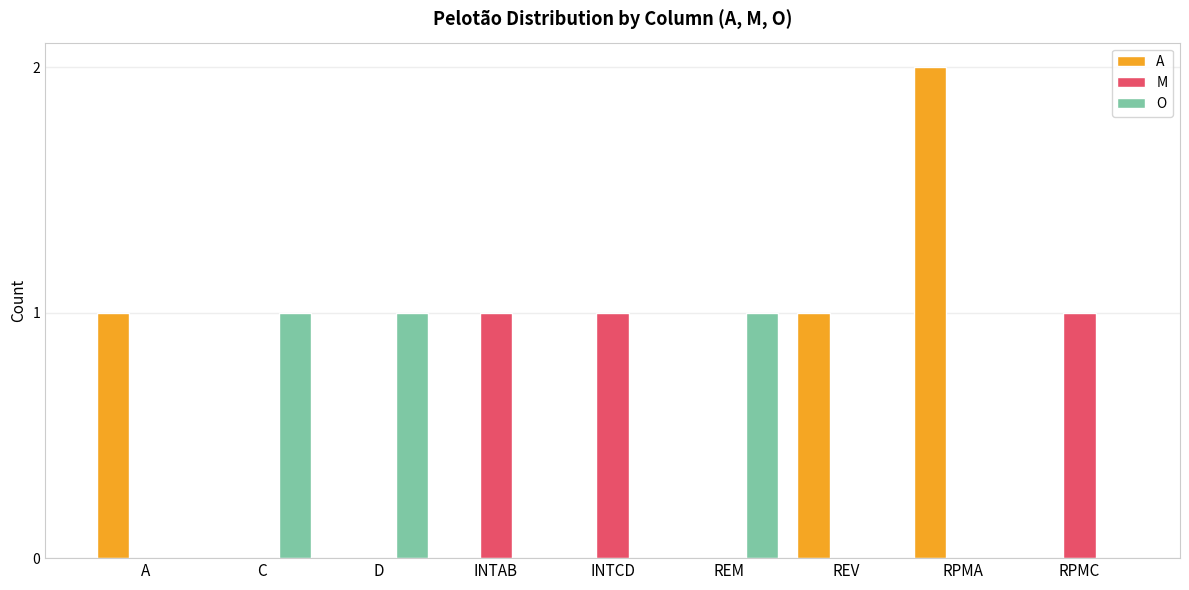

What is the sum of the A values at RPMC and RPMA?

2